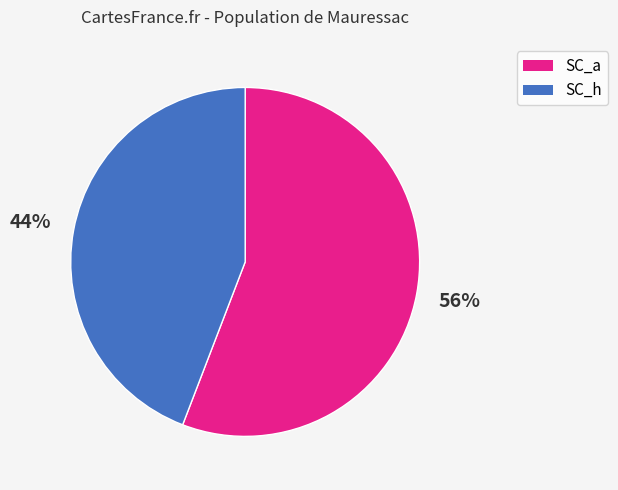

To the nearest percent, what is the difference between the largest and smallest slice percentages?

12%